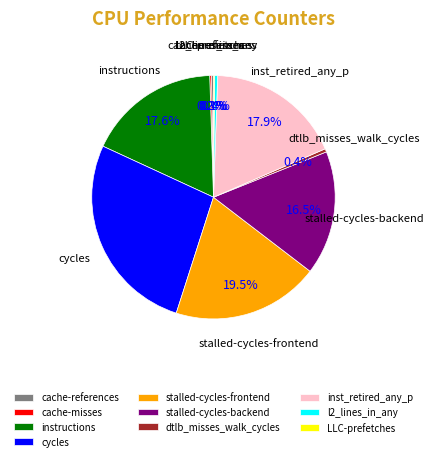

What is the ratio of the value at stalled-cycles-backend to the value at stalled-cycles-frontend?

0.8